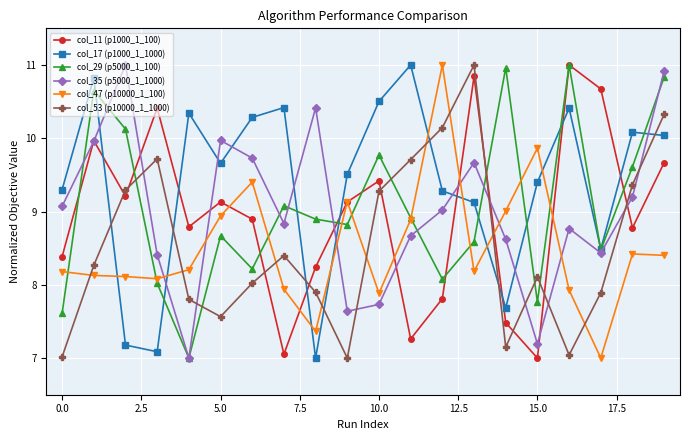

Reading left to right, list all the values displayed in this chart.

col_11 (p1000_1_100): 8.4	10.0	9.2	10.4	8.8	9.1	8.9	7.1	8.2	9.1	9.4	7.3	7.8	10.8	7.5	7.0	11.0	10.7	8.8	9.7
col_17 (p1000_1_1000): 9.3	10.8	7.2	7.1	10.3	9.7	10.3	10.4	7.0	9.5	10.5	11.0	9.3	9.1	7.7	9.4	10.4	8.5	10.1	10.0
col_29 (p5000_1_100): 7.6	10.7	10.1	8.0	7.0	8.7	8.2	9.1	8.9	8.8	9.8	8.9	8.1	8.6	11.0	7.8	11.0	8.5	9.6	10.8
col_35 (p5000_1_1000): 9.1	10.0	11.0	8.4	7.0	10.0	9.7	8.8	10.4	7.6	7.7	8.7	9.0	9.7	8.6	7.2	8.8	8.4	9.2	10.9
col_47 (p10000_1_100): 8.2	8.1	8.1	8.1	8.2	8.9	9.4	7.9	7.4	9.1	7.9	8.9	11.0	8.2	9.0	9.9	7.9	7.0	8.4	8.4
col_53 (p10000_1_1000): 7.0	8.3	9.3	9.7	7.8	7.6	8.0	8.4	7.9	7.0	9.3	9.7	10.1	11.0	7.1	8.1	7.0	7.9	9.4	10.3